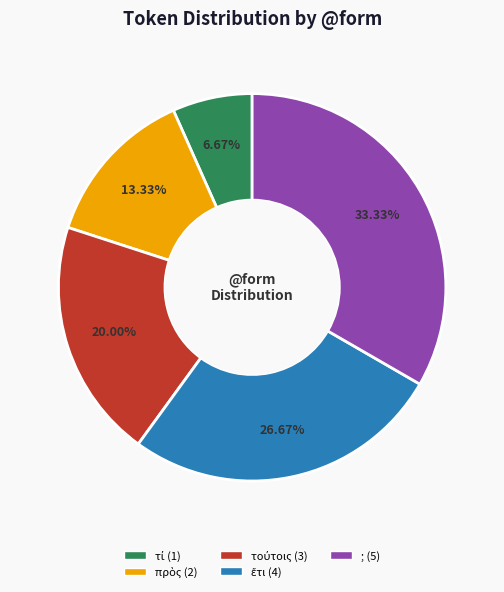

Which category has the biggest portion of the pie?

;